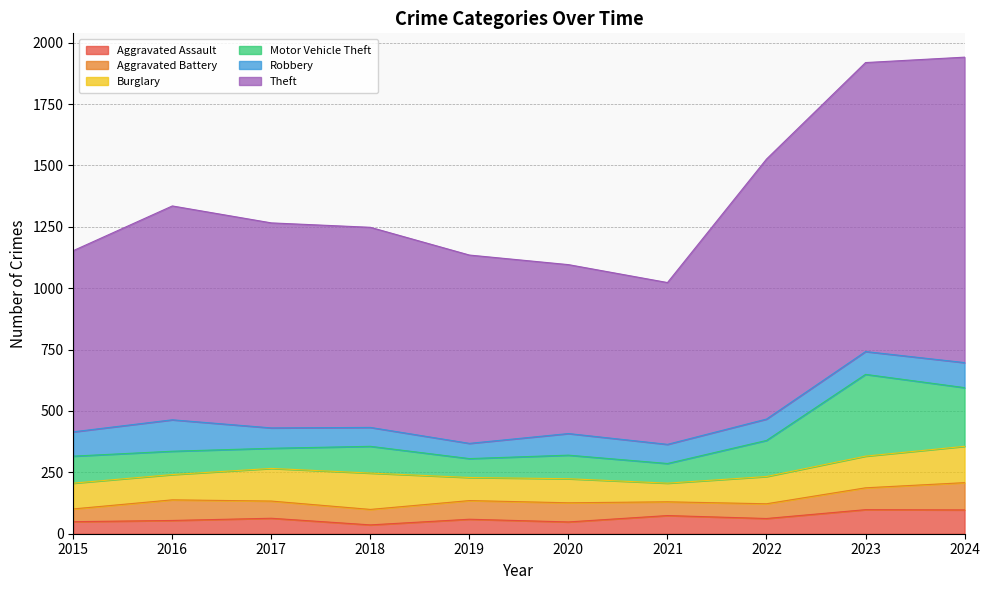

Where is the first local maximum for Aggravated Battery?

2016